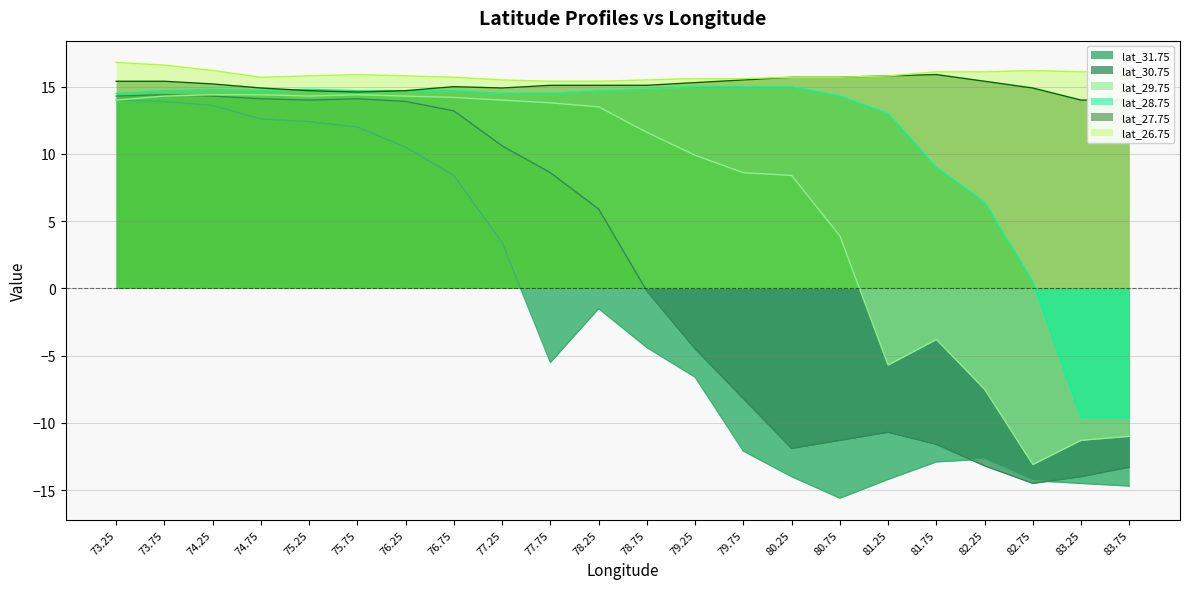

At which category does lat_27.75 reach its first local peak?

76.75